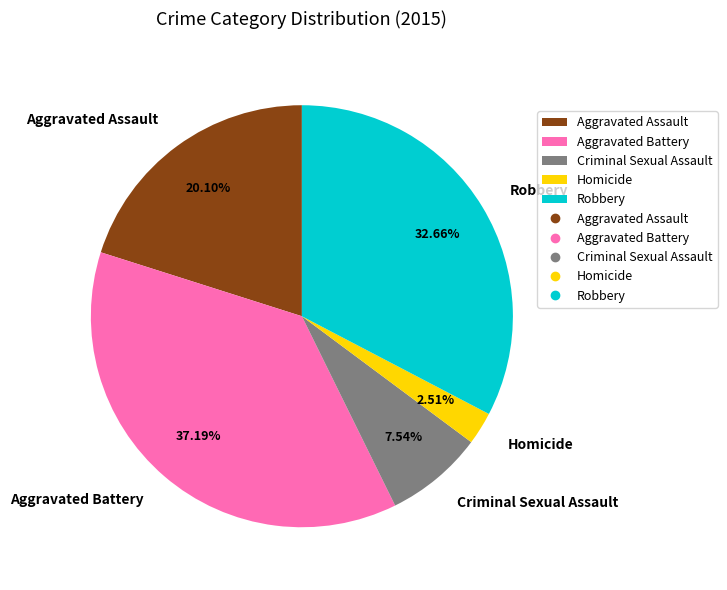

What portion of the pie excludes Aggravated Assault?

79.9%